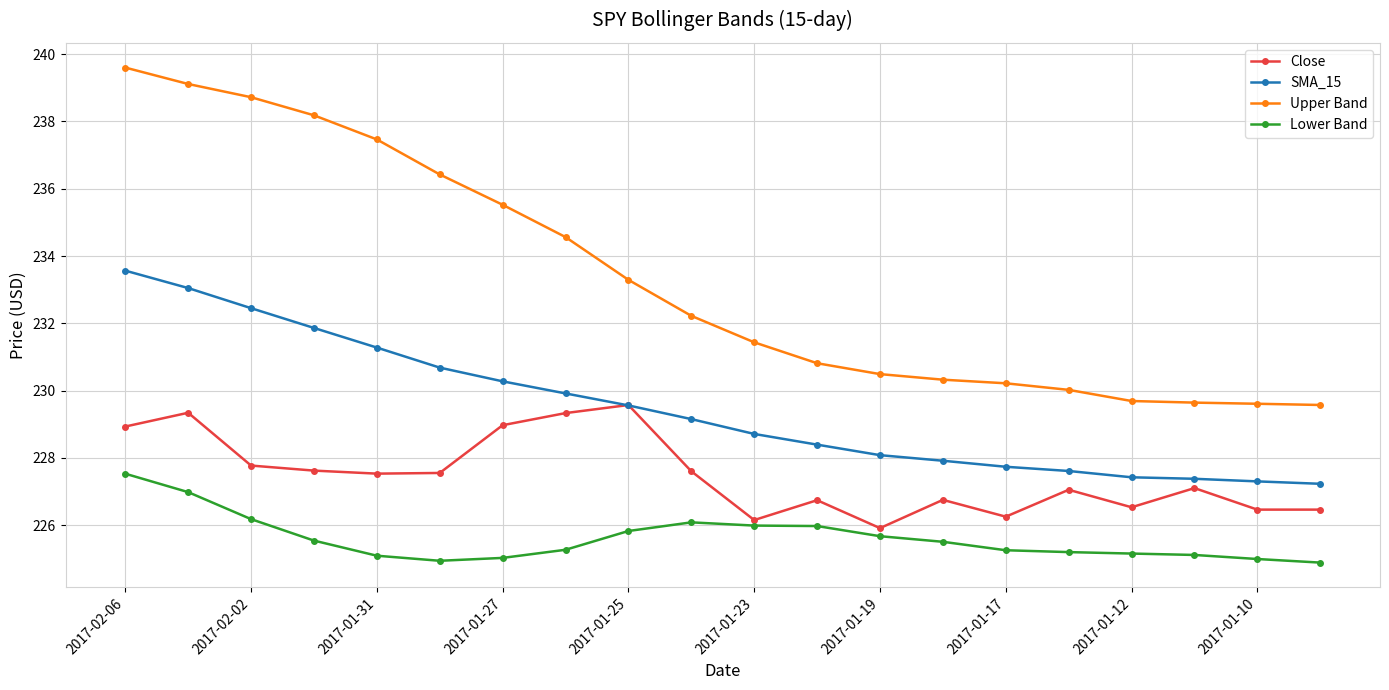

What is the sum of all Close values?

4549.6